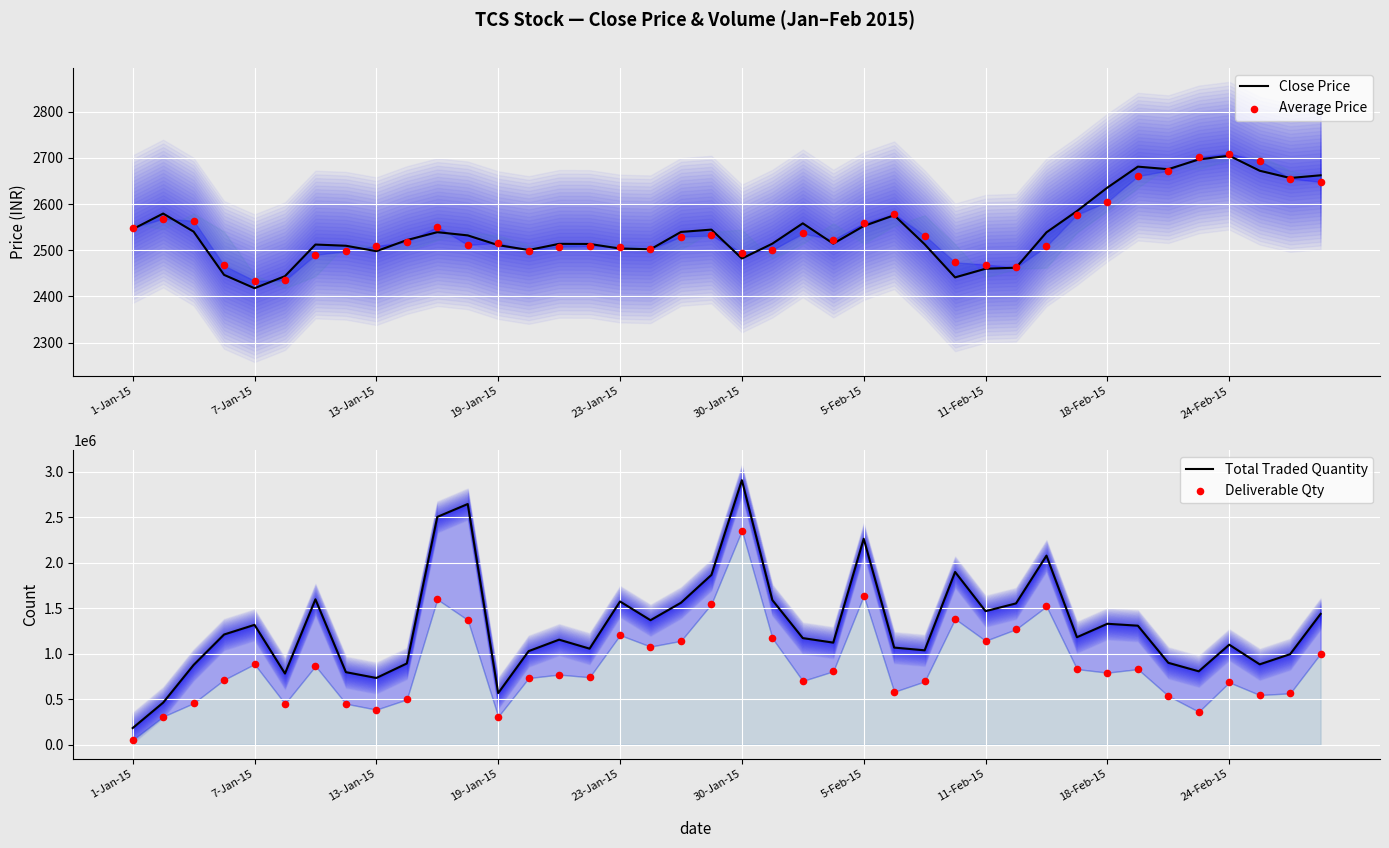

Which series contains the highest Y value?

Total Traded Quantity